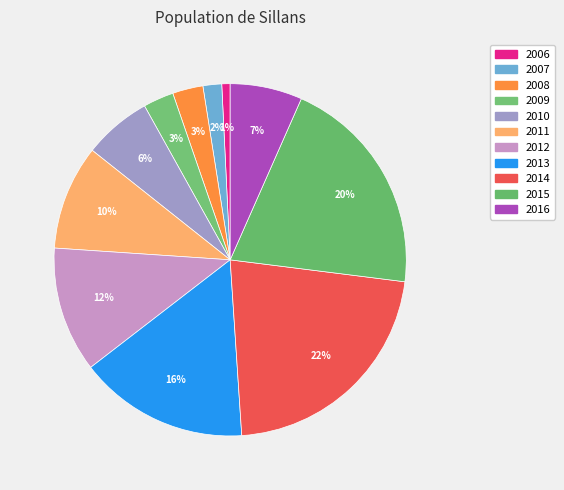

Does any single category account for the majority?

No